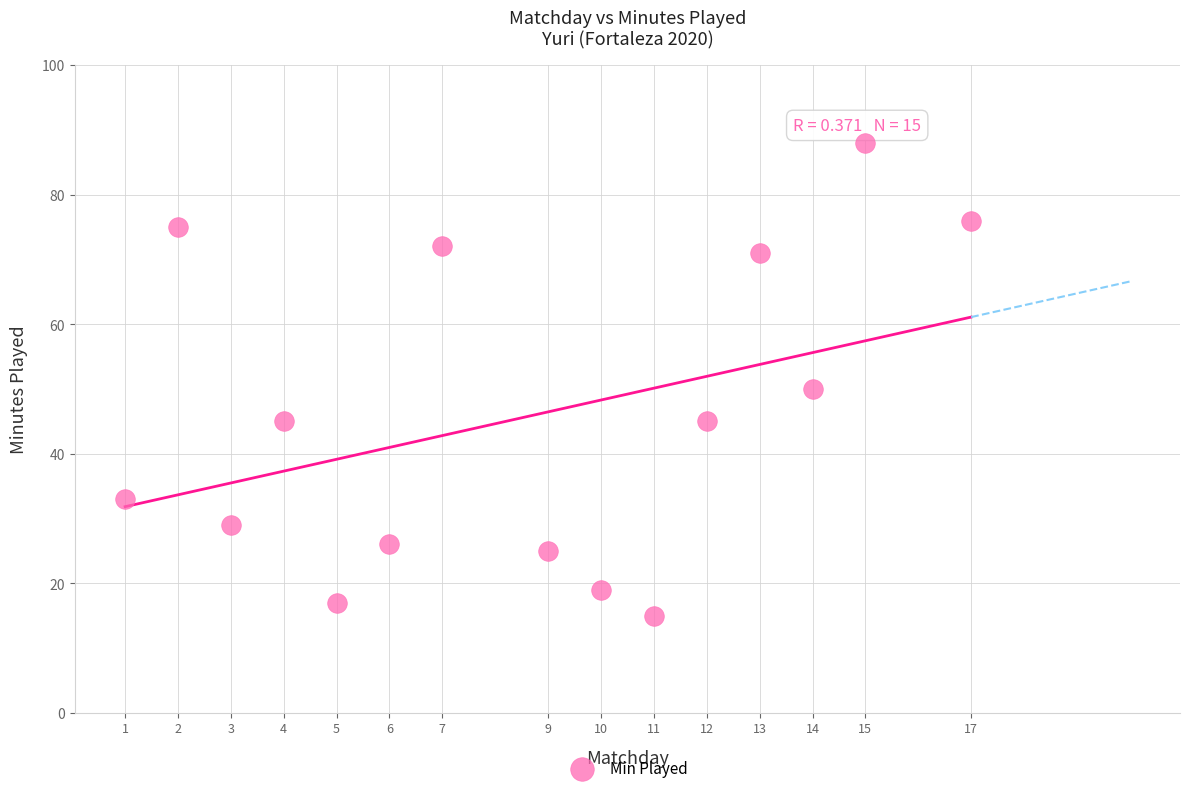

What is the range of X values (max minus min)?

16